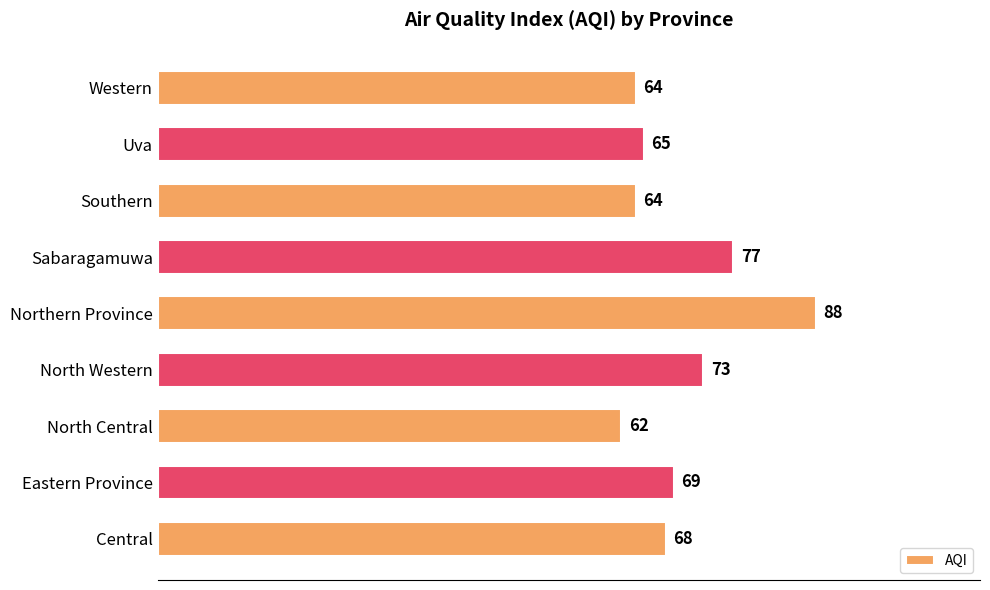

Where is the data nearest to the value 75?

North Western